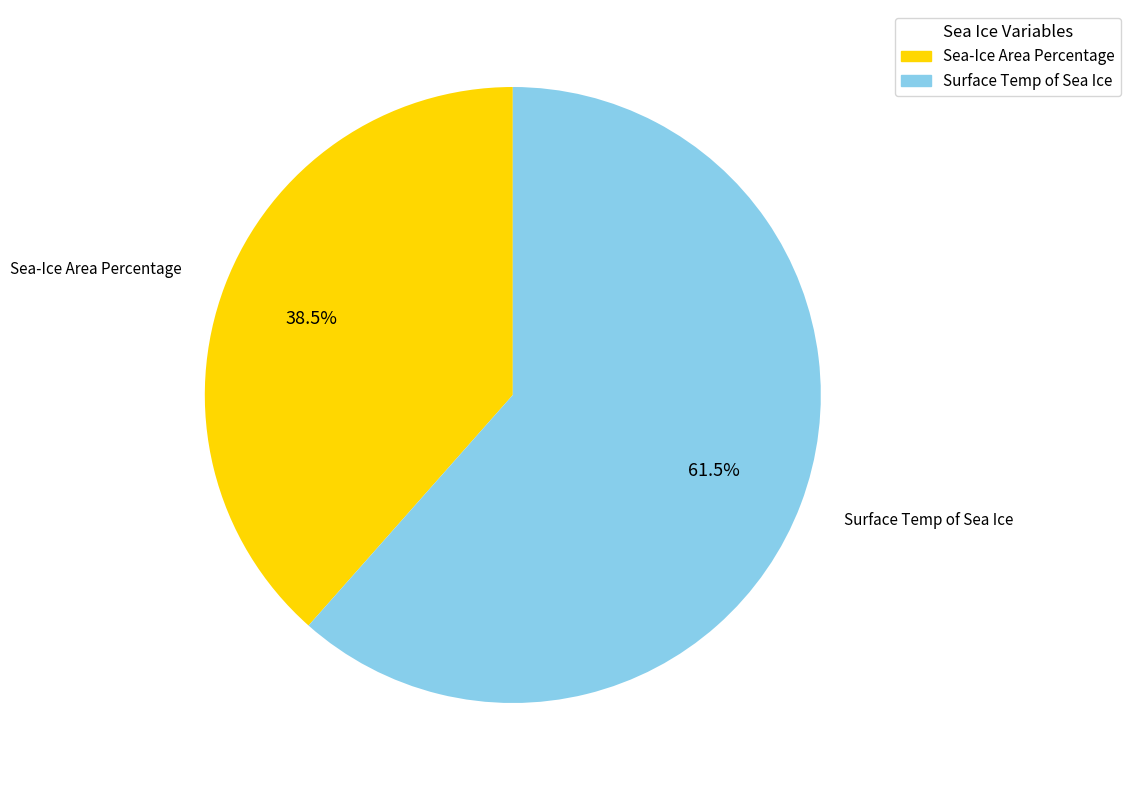

Between Sea-Ice Area Percentage and Surface Temp of Sea Ice, which is larger?

Surface Temp of Sea Ice